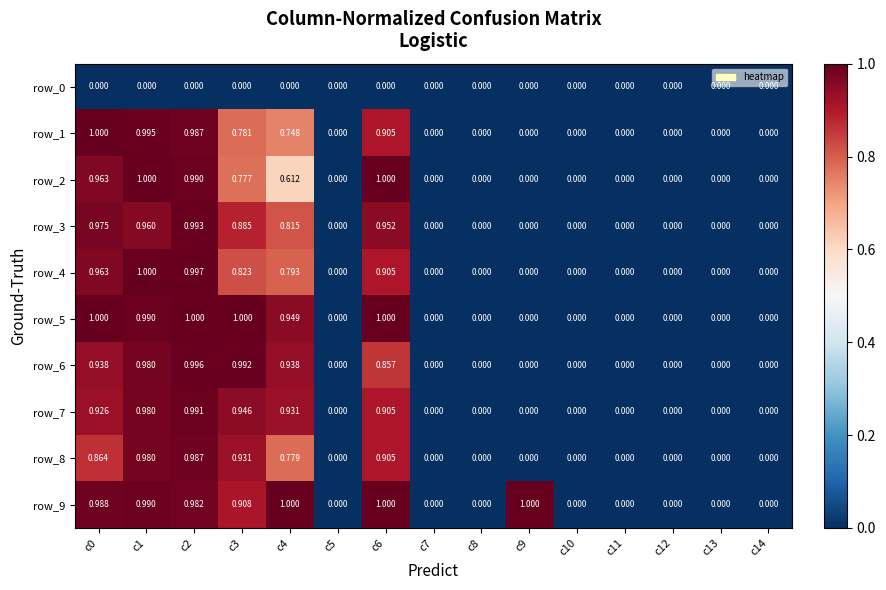

Is it true that row_6 equals 0.0 at c7?

True